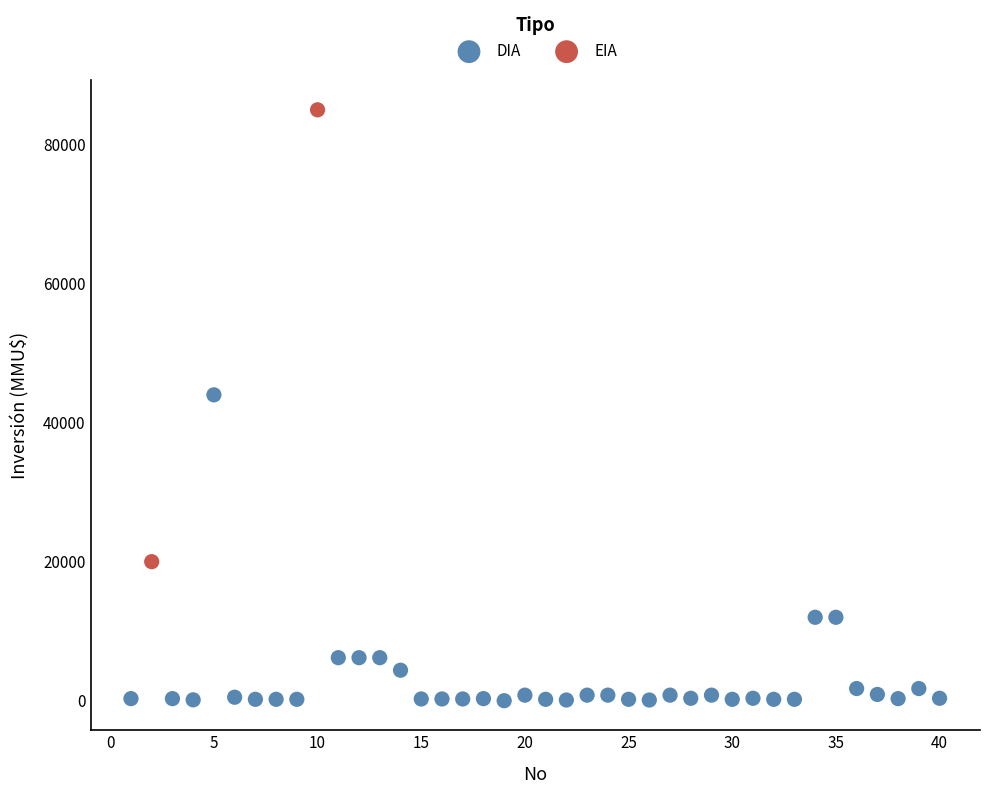

What are all the series names shown in the legend?

DIA, EIA